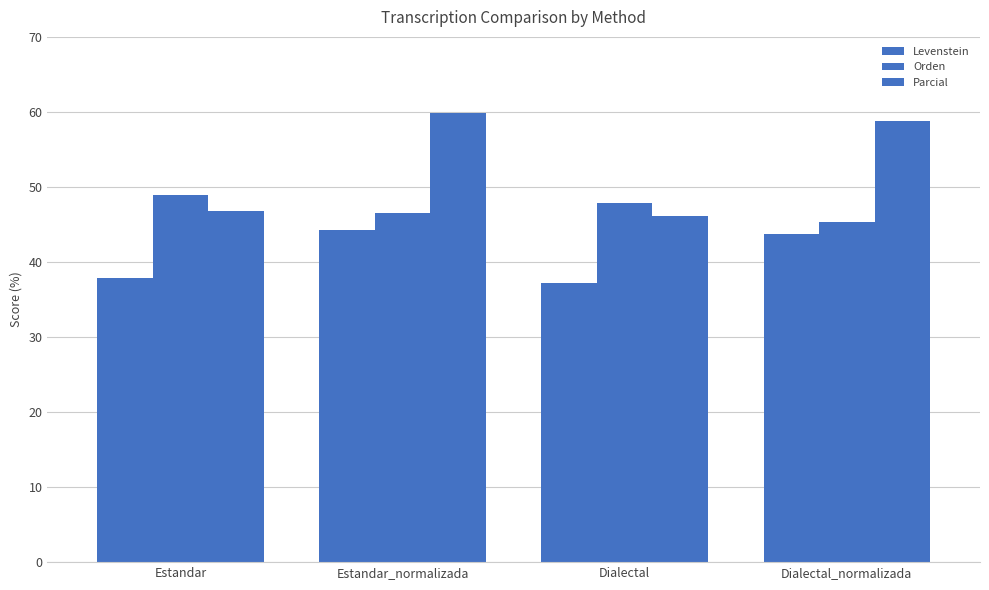

Are the bars grouped side by side (vs. stacked)?

Yes